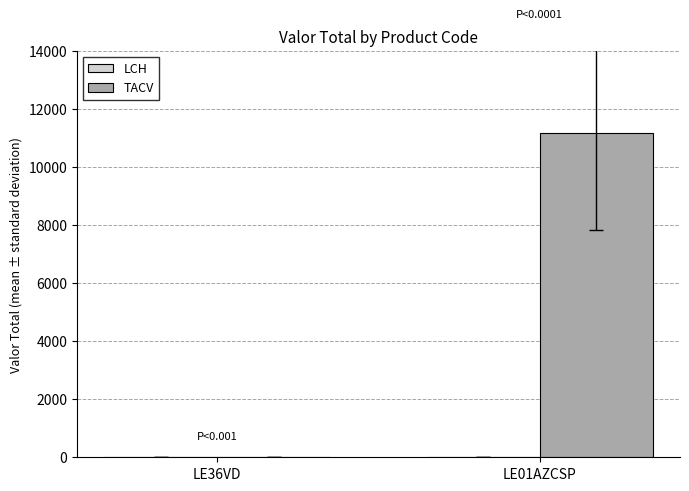

The value at LE36VD is 0. True or false?

True